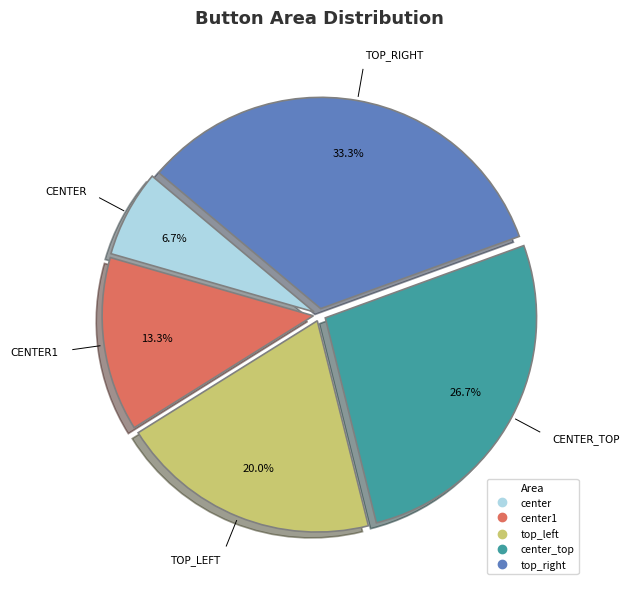

Is there a majority slice in this chart?

No